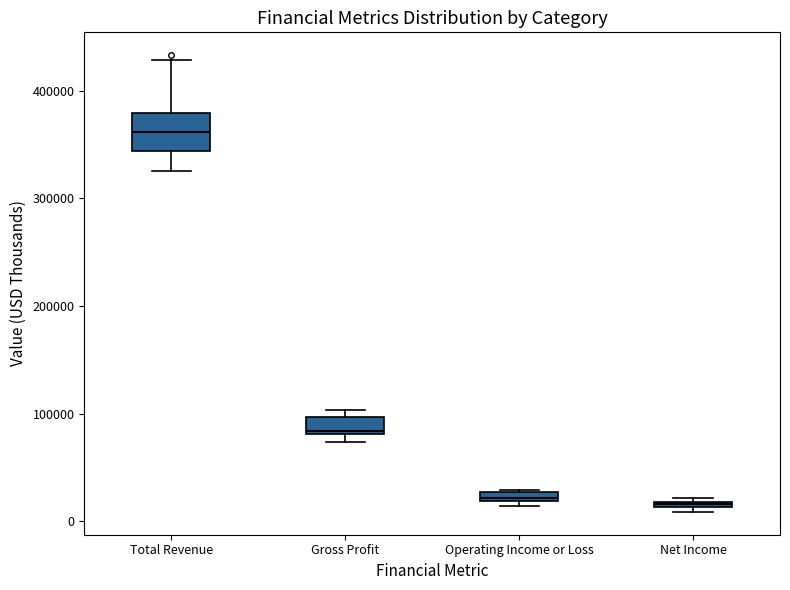

Comparing the boxes themselves (not the whiskers), which one is the tallest?

Total Revenue